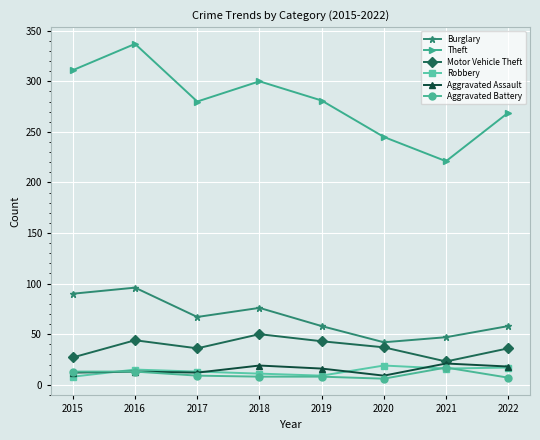

Which series has the largest range (max minus min)?

Theft